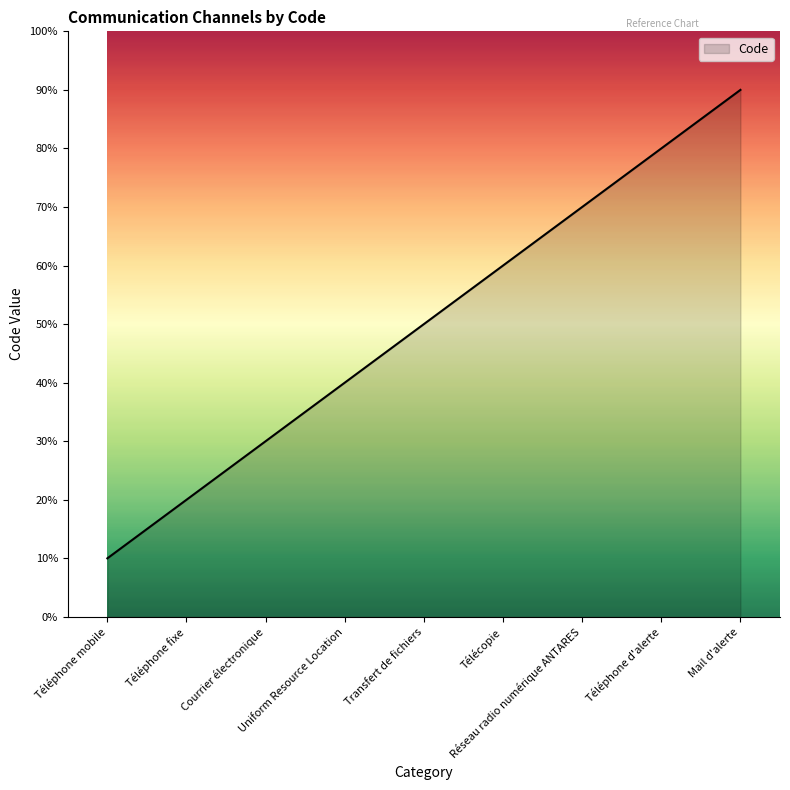

At which category does the chart reach its peak across all series?

Mail d'alerte